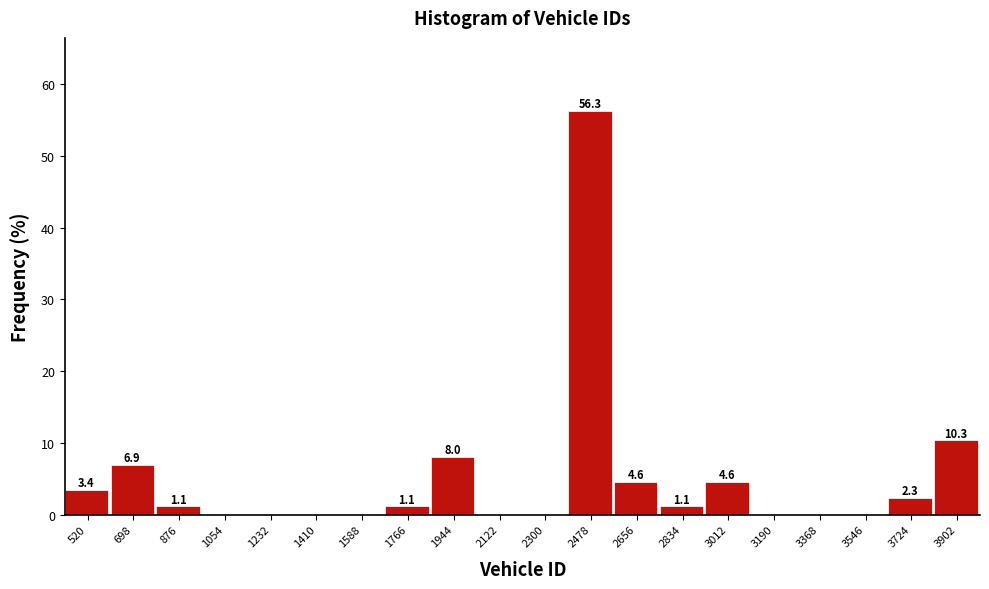

Over which range of the x-axis is the bar tallest?

2380 to 2560